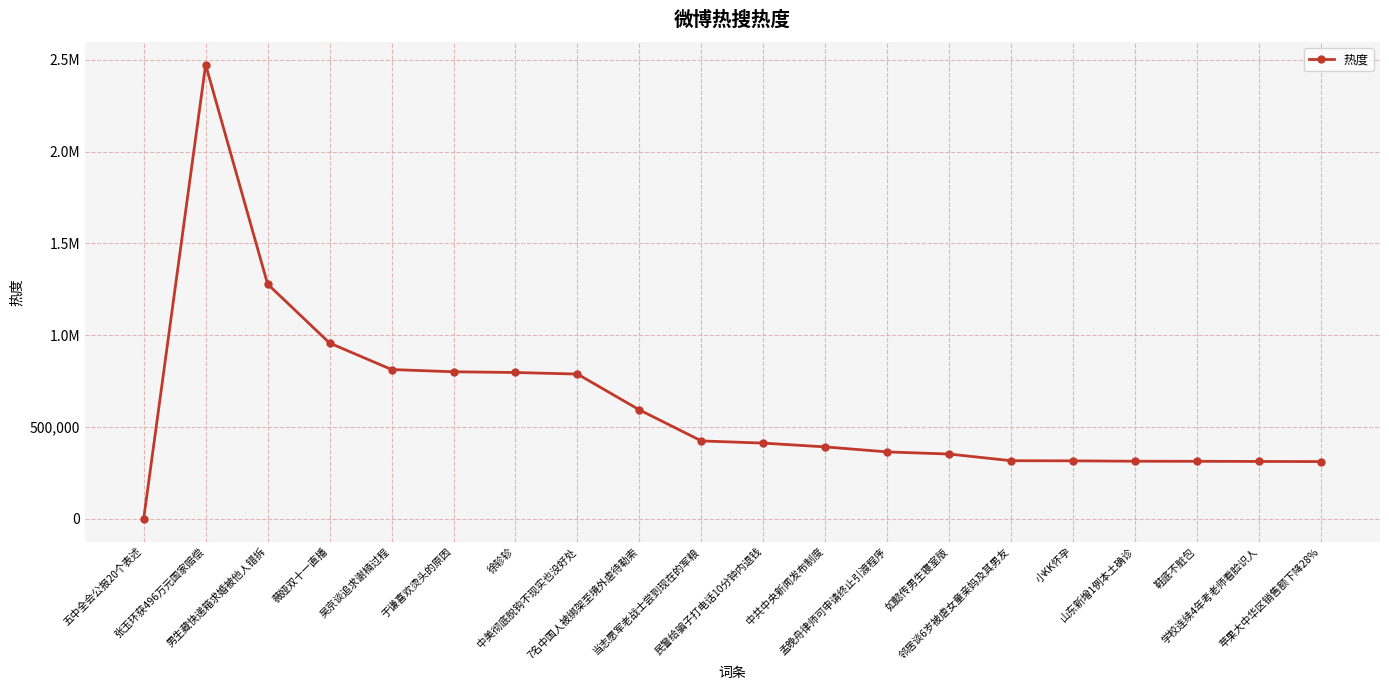

Does the chart have visible grid lines?

Yes